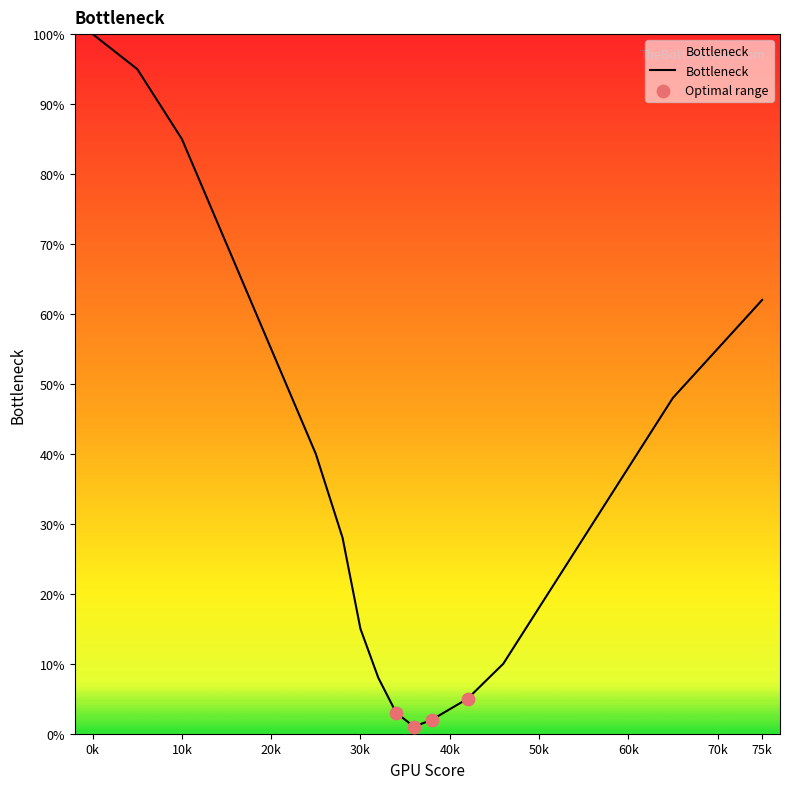

What is the maximum value shown in the chart?

100